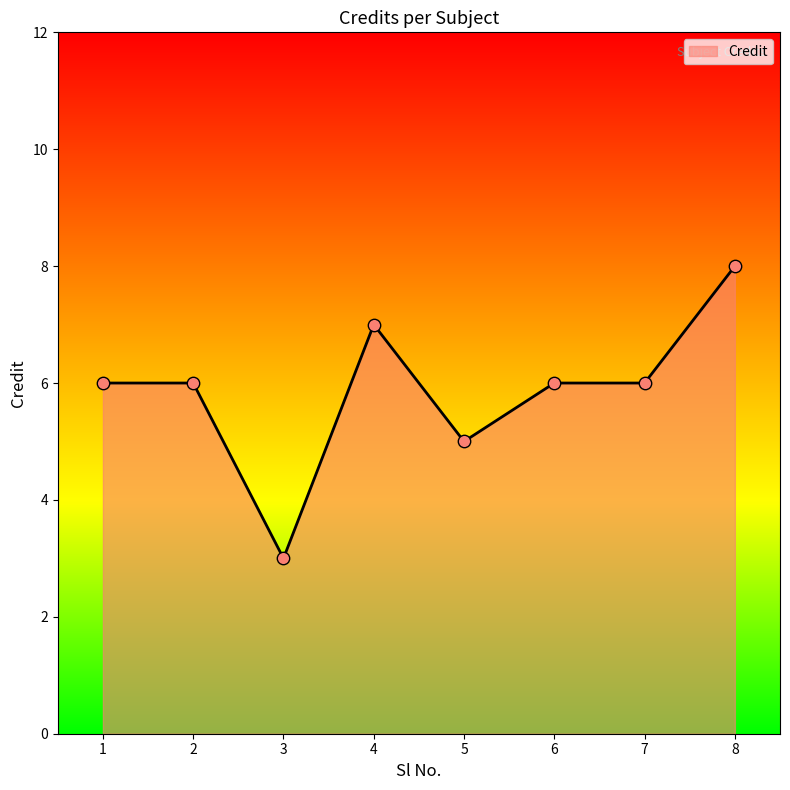

What is the change in value from 7 to 8?

+2